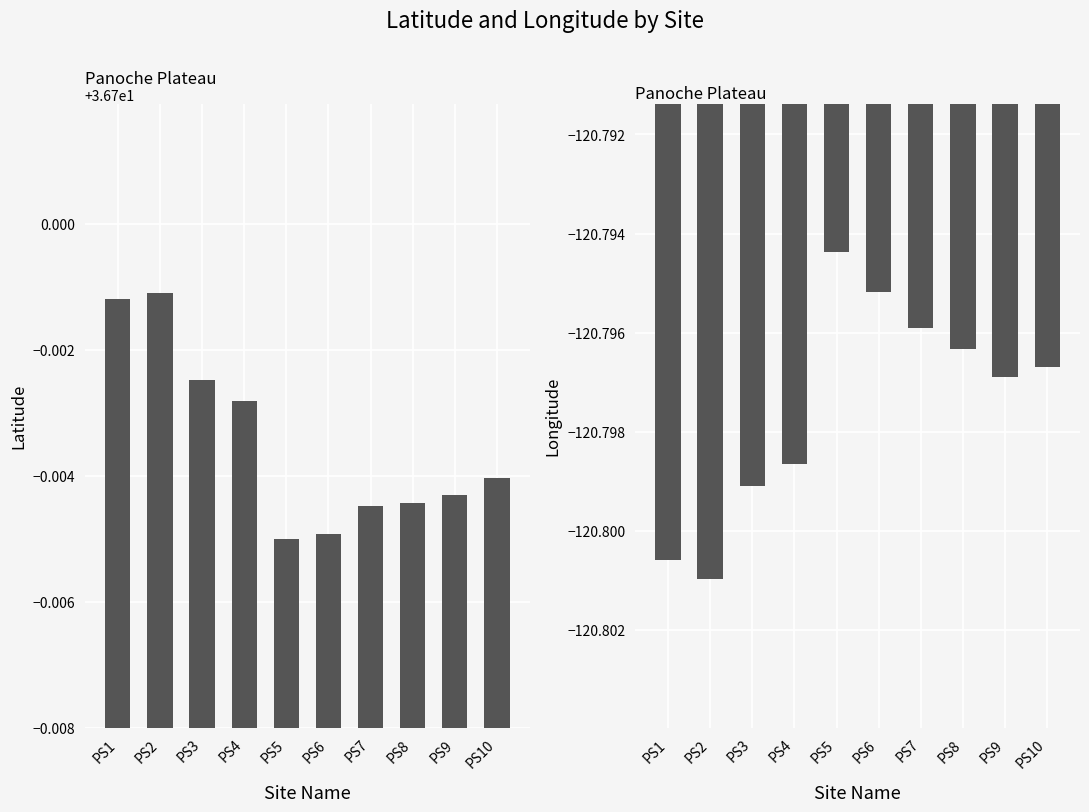

What is the sum of all lat values?

367.0